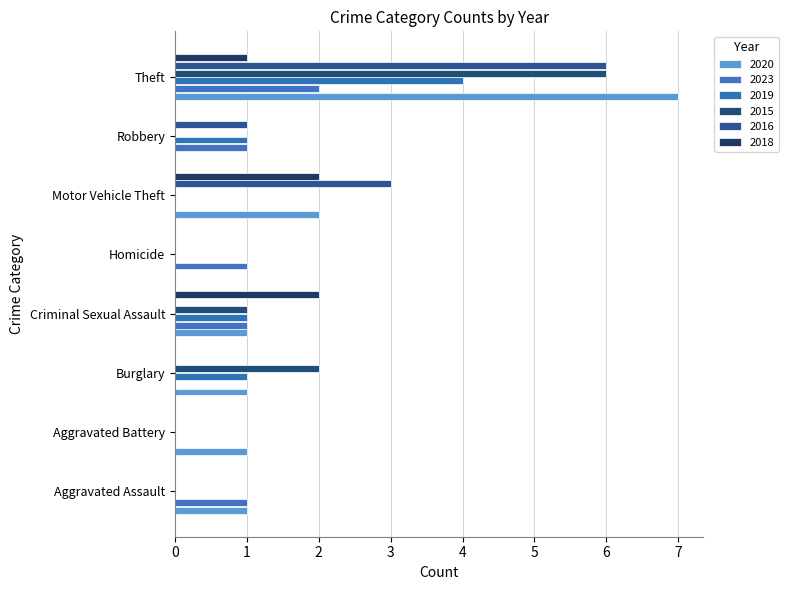

How many categories are shown in the chart?

8